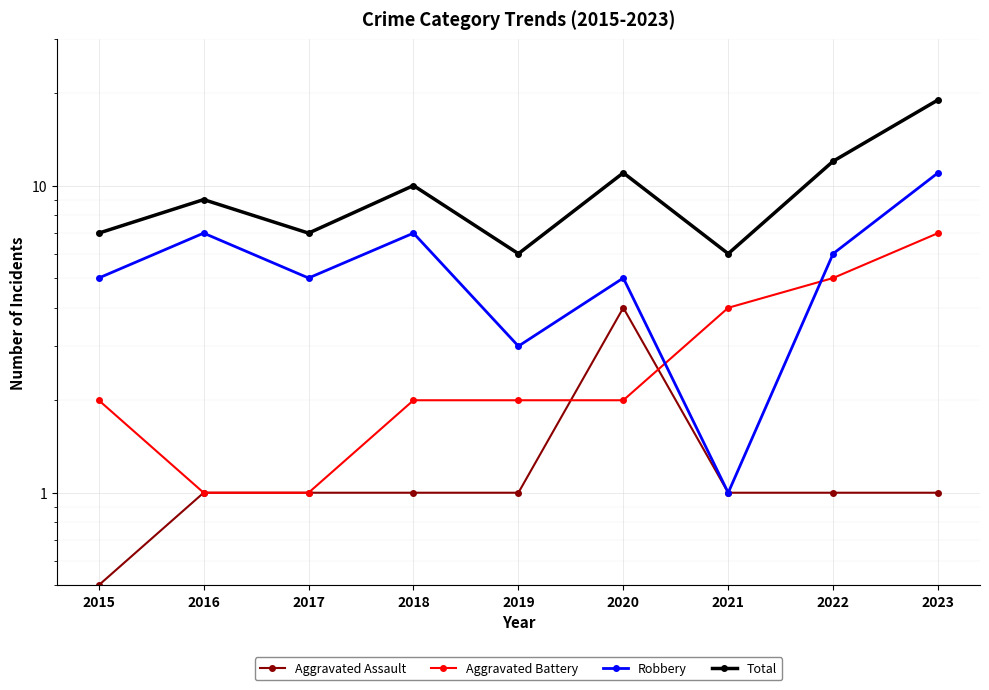

Which category has the lowest value in the Aggravated Battery series?

2016